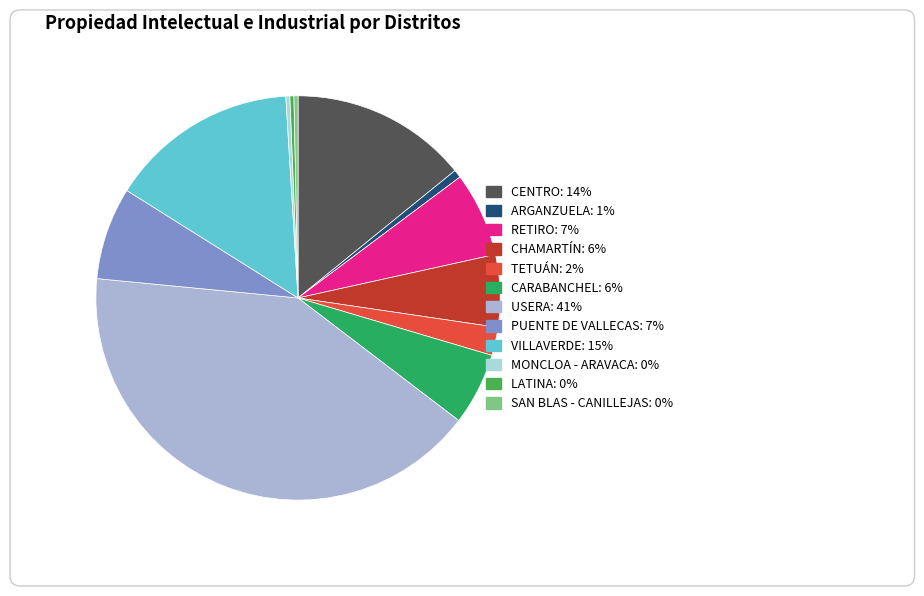

What percentage do PUENTE DE VALLECAS and TETUÁN together represent?

9.6%